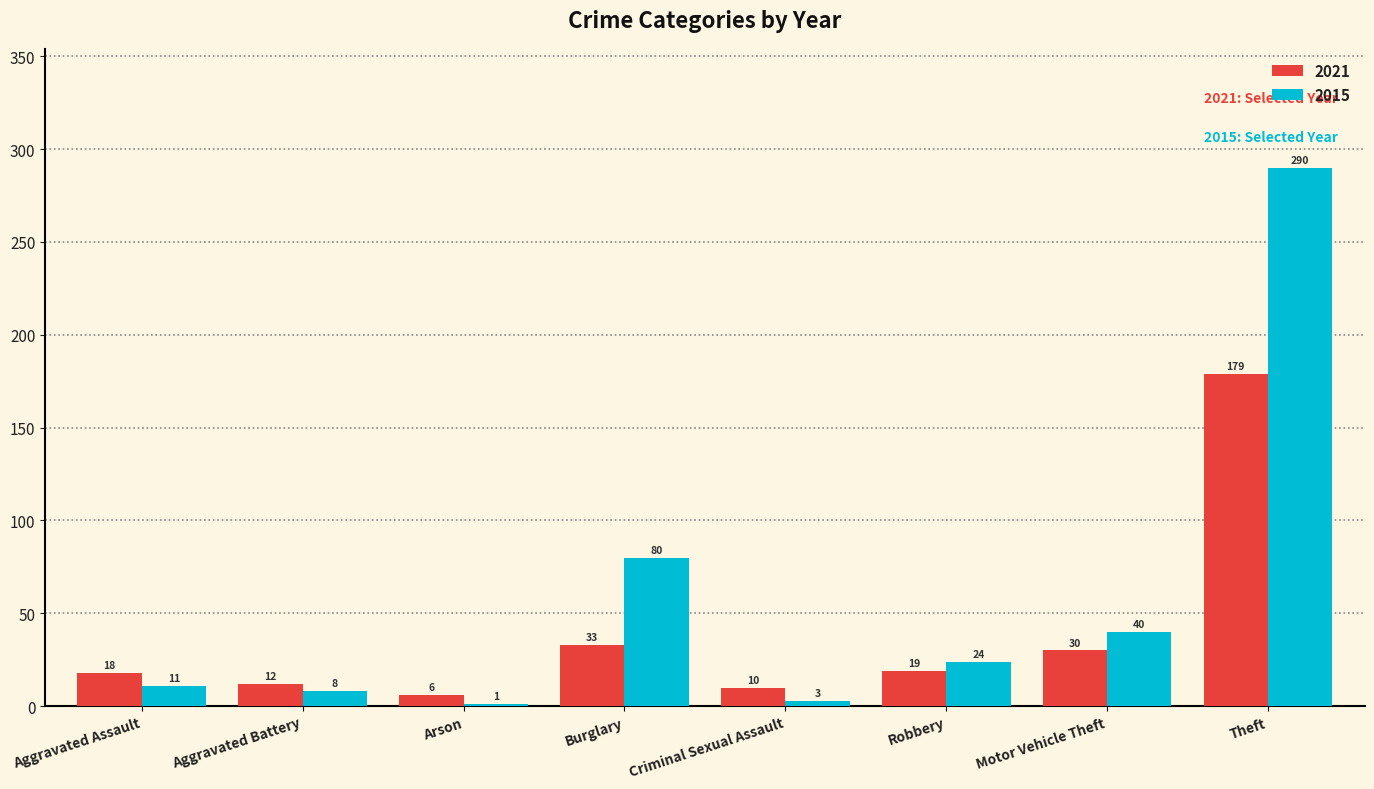

What value does the 2021 series have at Criminal Sexual Assault, to the nearest 5?

10